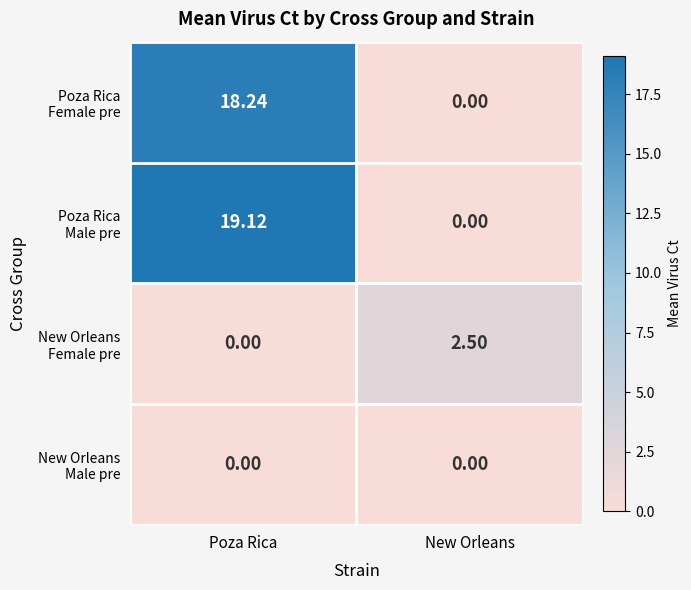

Which series has the largest range (max minus min)?

Poza Rica Male pre